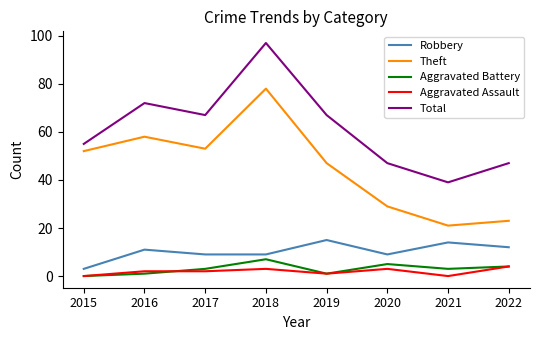

Does the chart have visible grid lines?

No